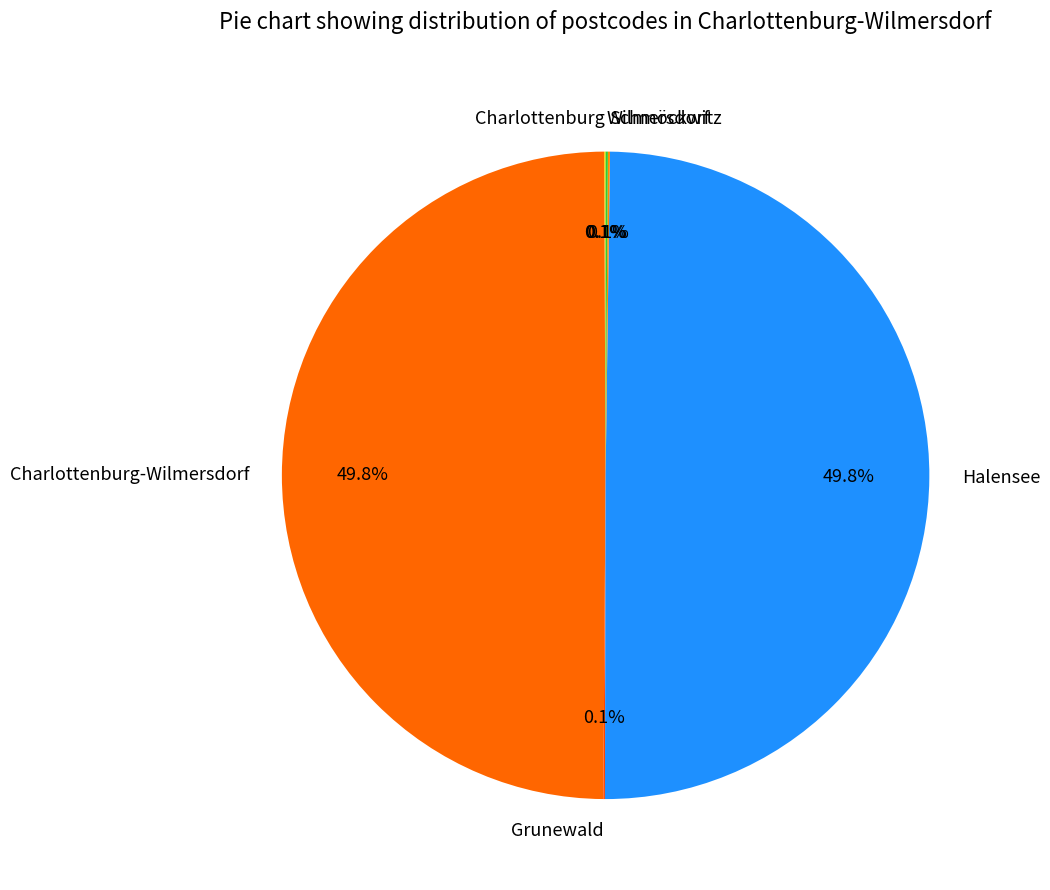

What percentage is NOT represented by Halensee?

50.2%